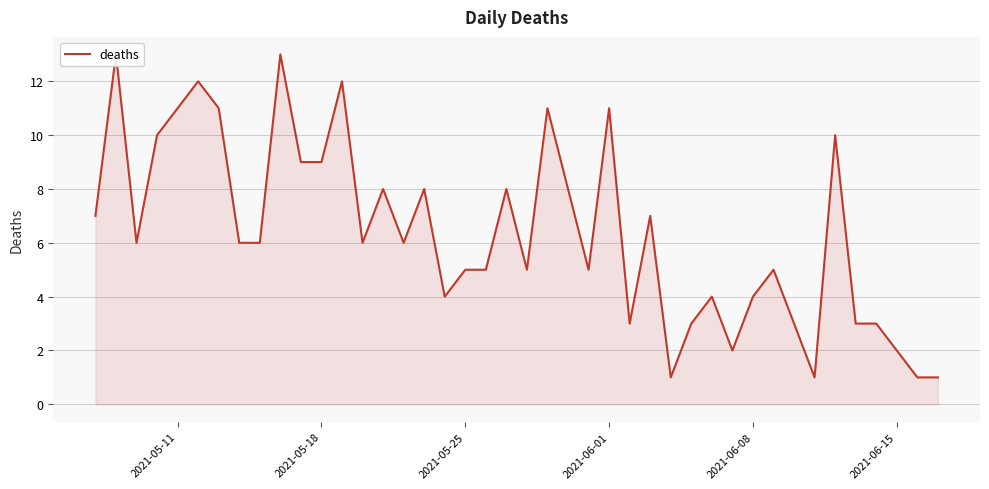

True or false: the data has more than 1 interior local peaks.

True